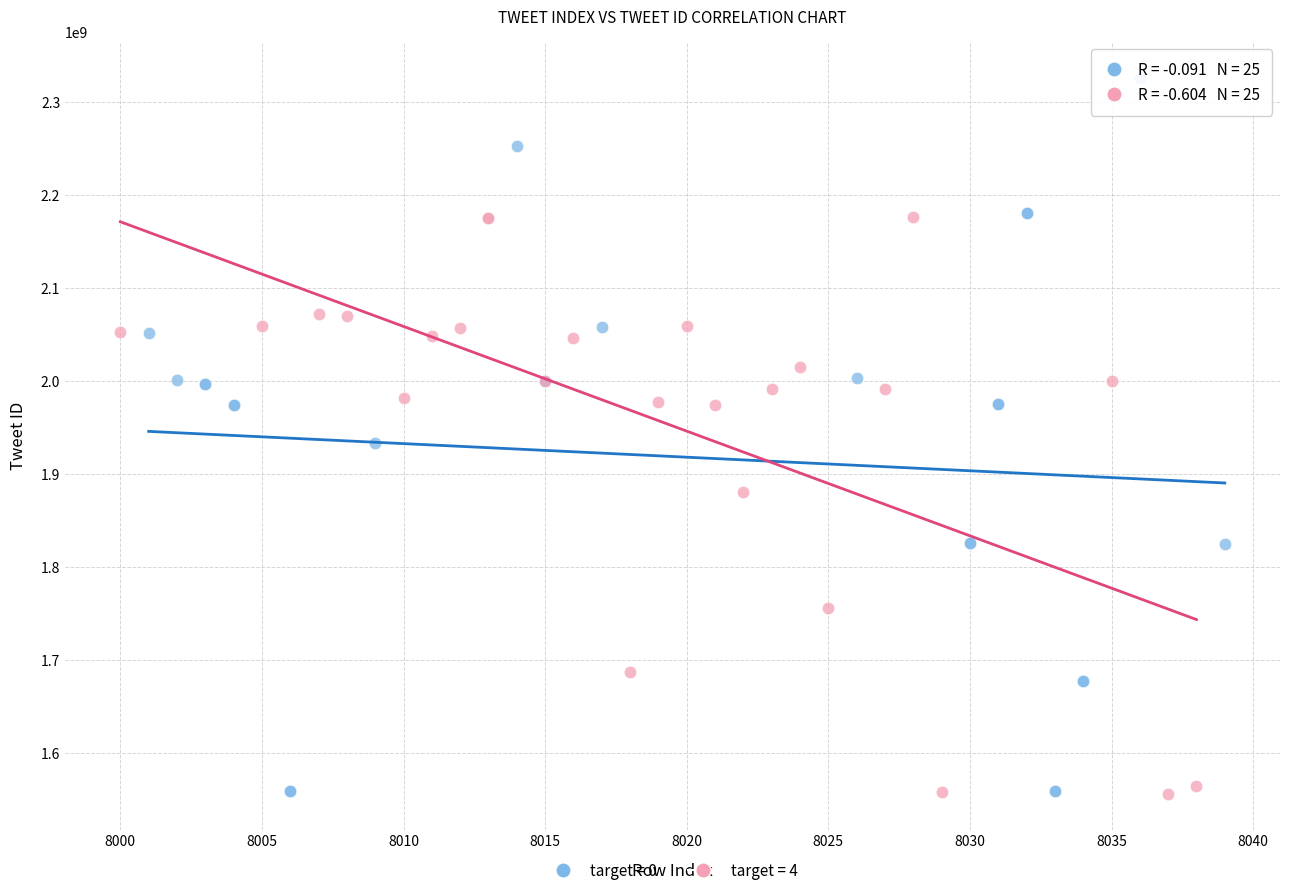

Which series contains the highest Y value?

target = 0